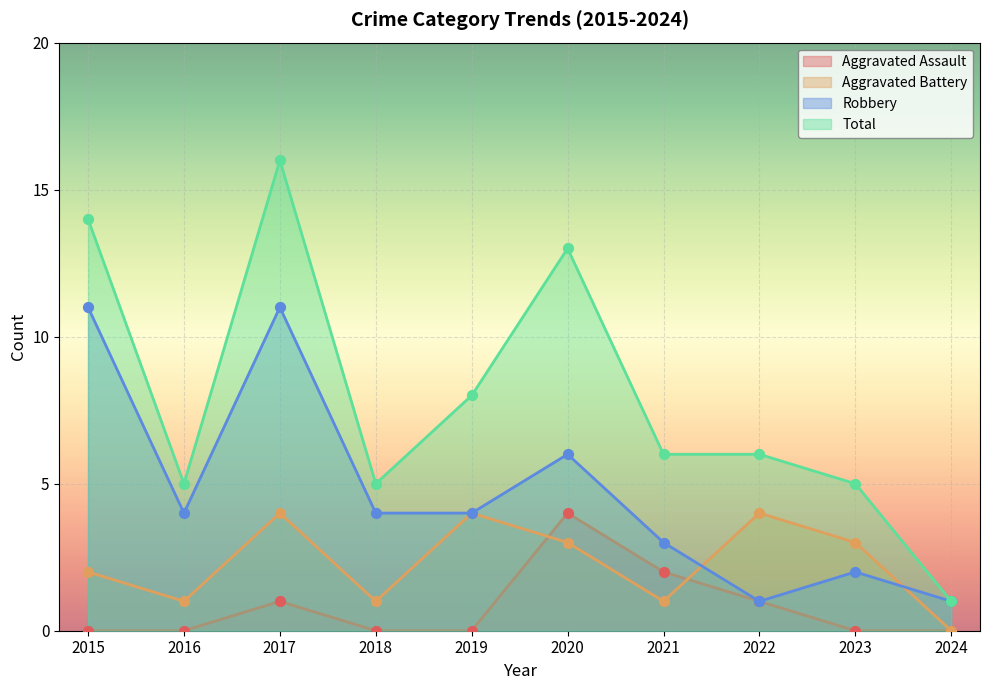

Which series has the largest total across all categories?

Total